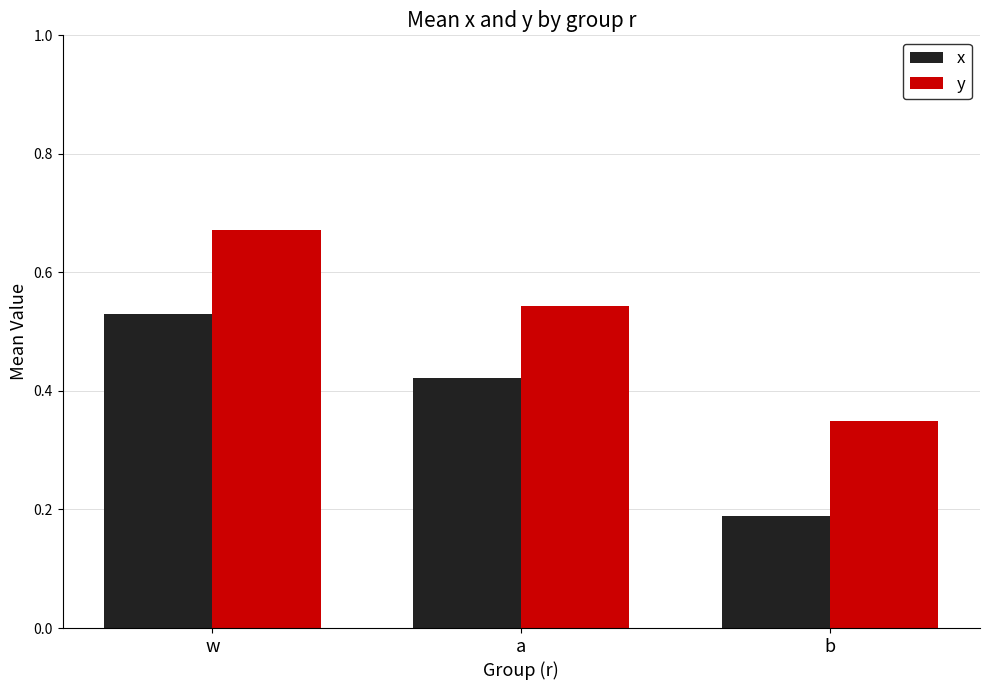

Which category has the lowest value across all series?

b